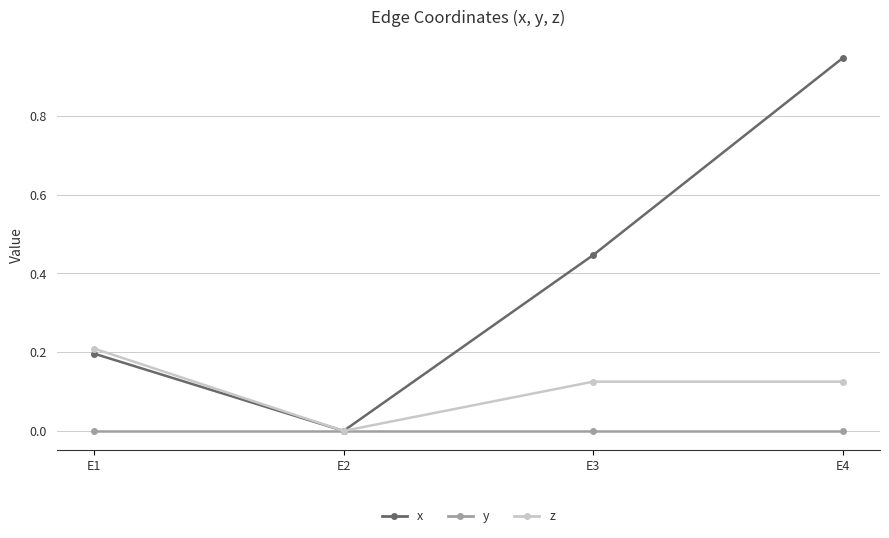

Between E1 and E4, which series saw the biggest shift?

x